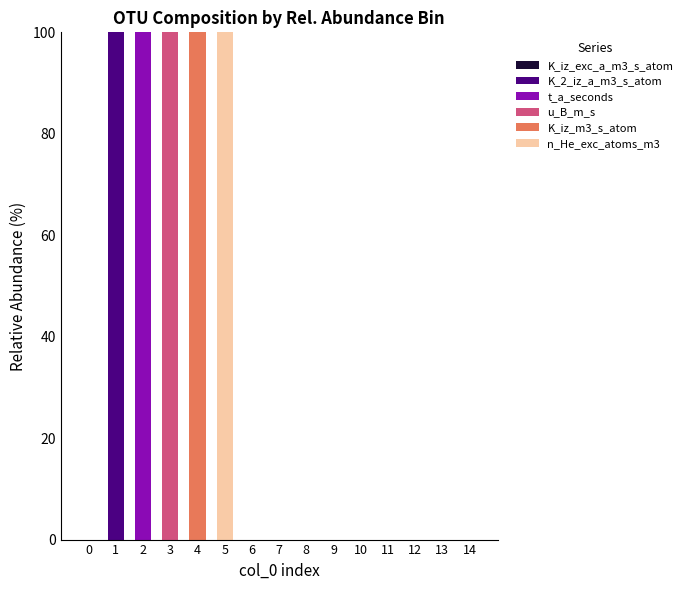

True or false: K_2_iz_a_m3_s_atom has a value of 0 at 14.

True